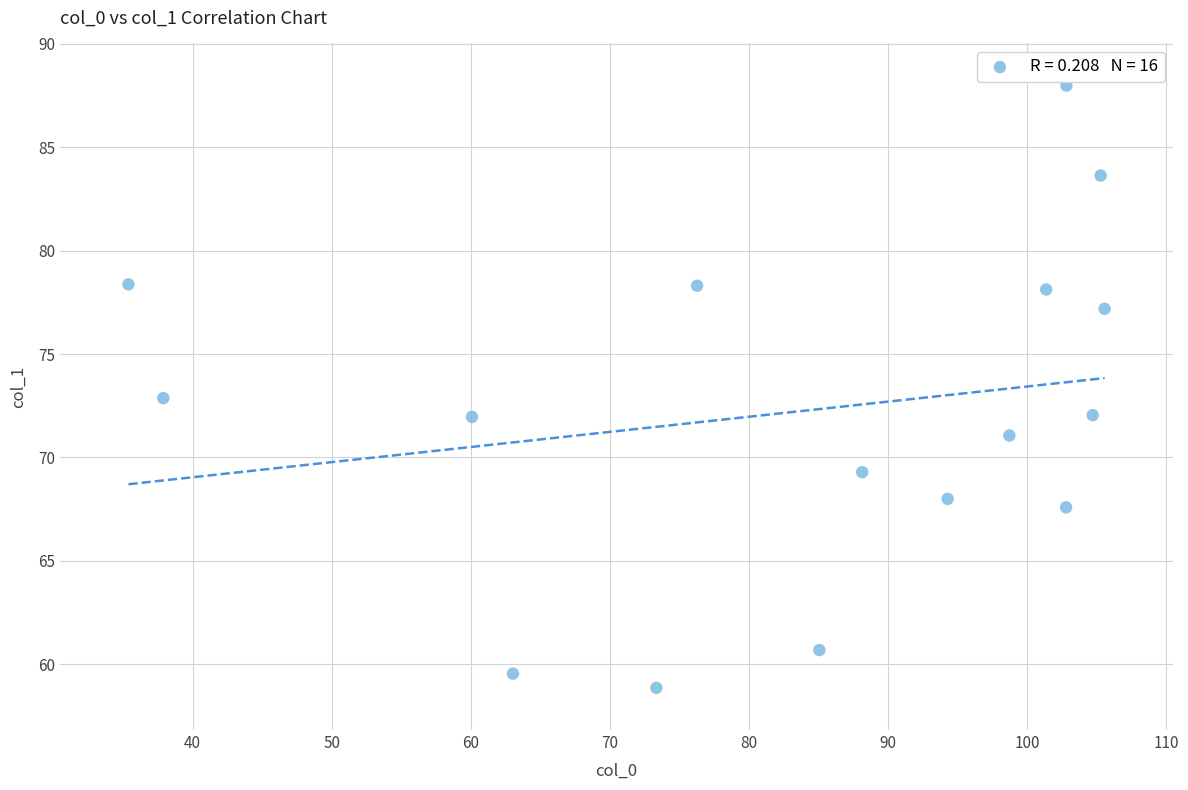

What is the range of Y values (max minus min)?

29.1